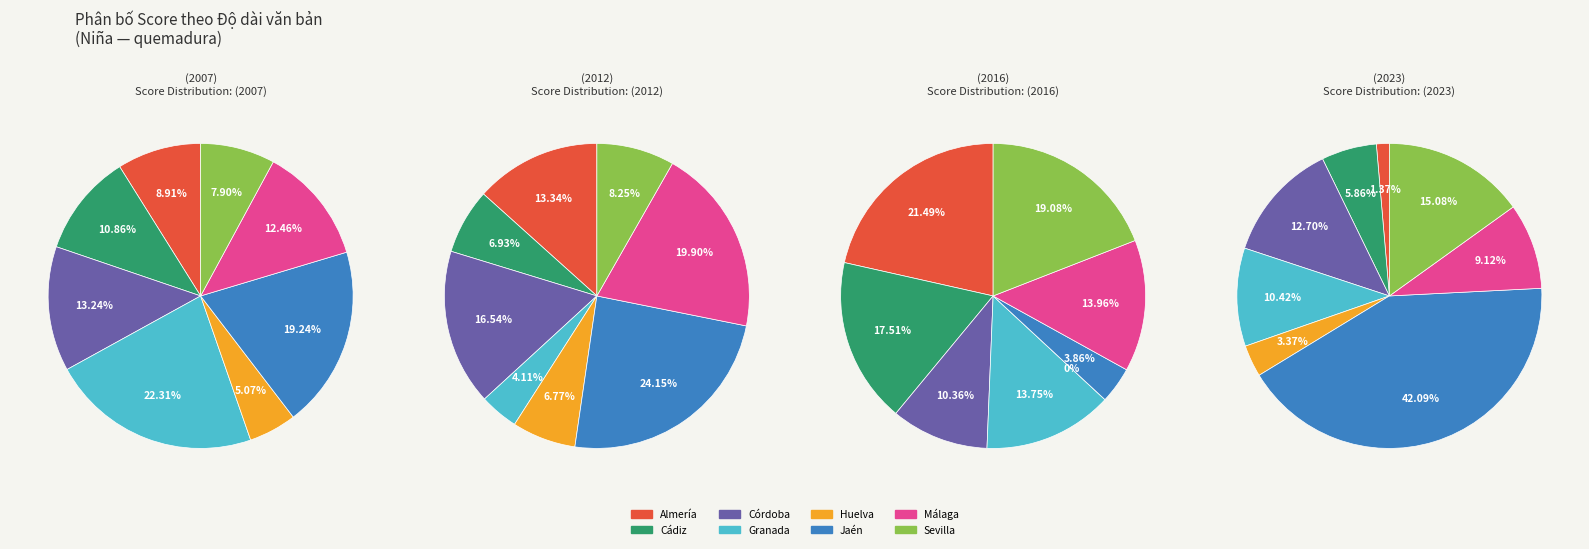

Count the number of slices in the pie.

8